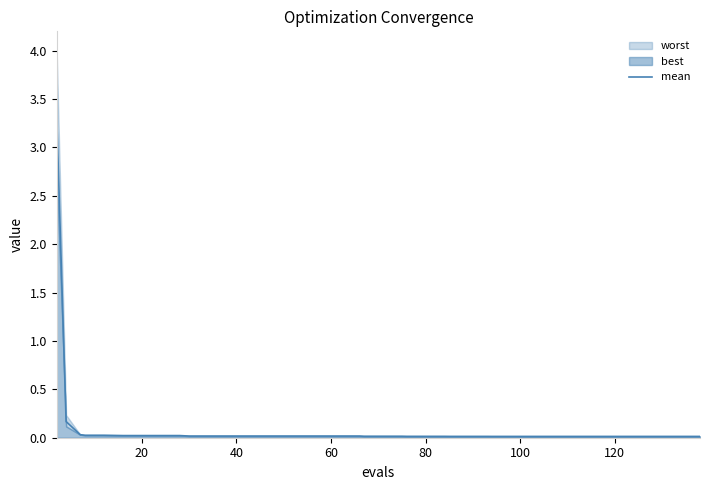

How many data points does each series have?

40